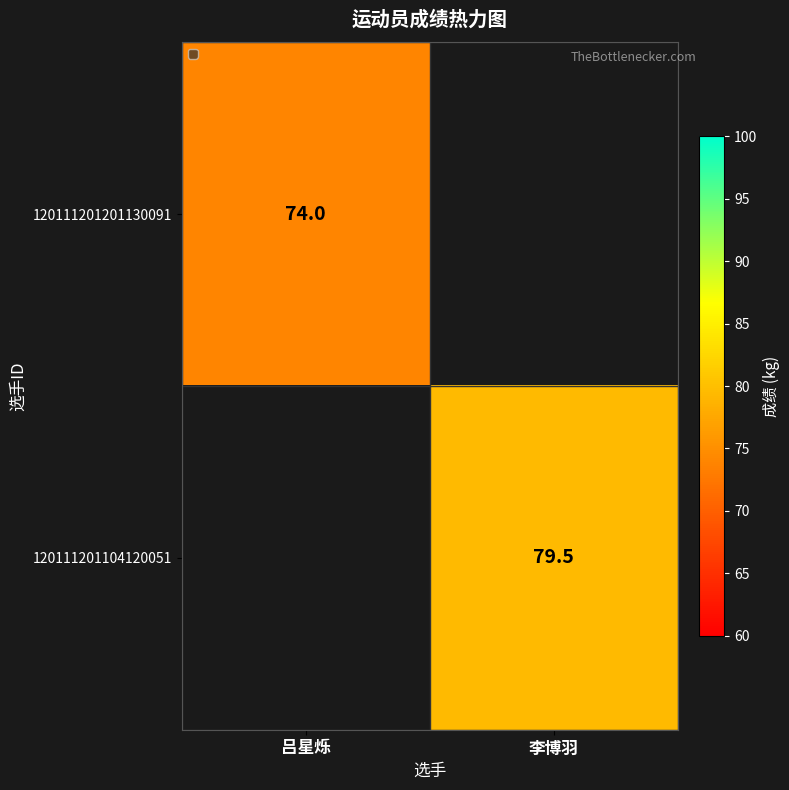

True or false: 120111201104120051 has a value of 16.2 at 李博羽.

False